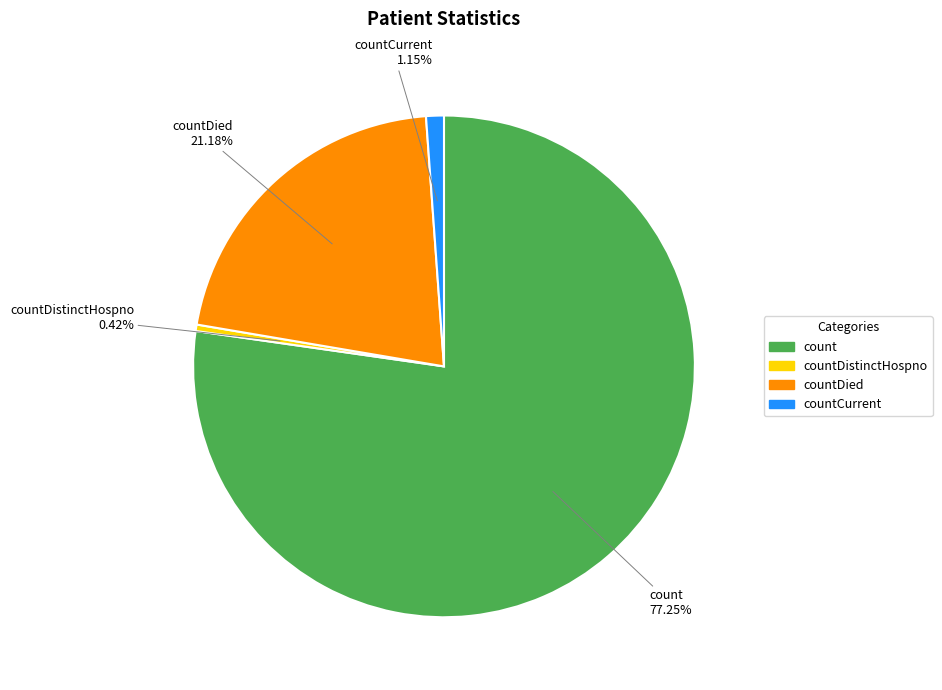

To the nearest percent, what portion does countCurrent represent?

1%